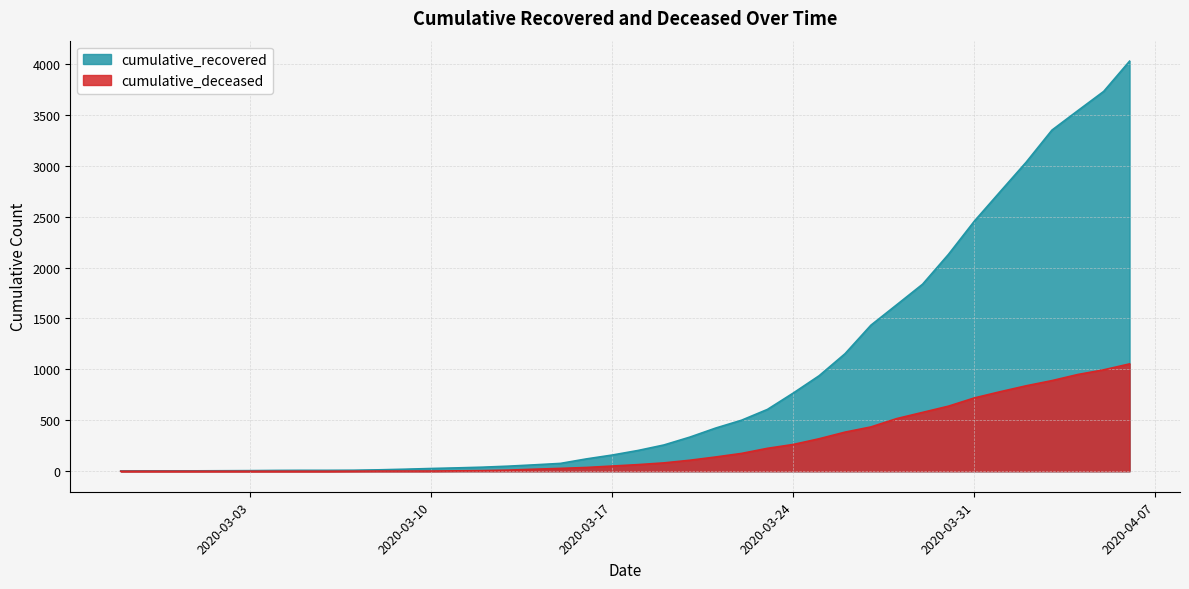

At 2020-03-21, list the series in order from largest to smallest.

cumulative_recovered, cumulative_deceased